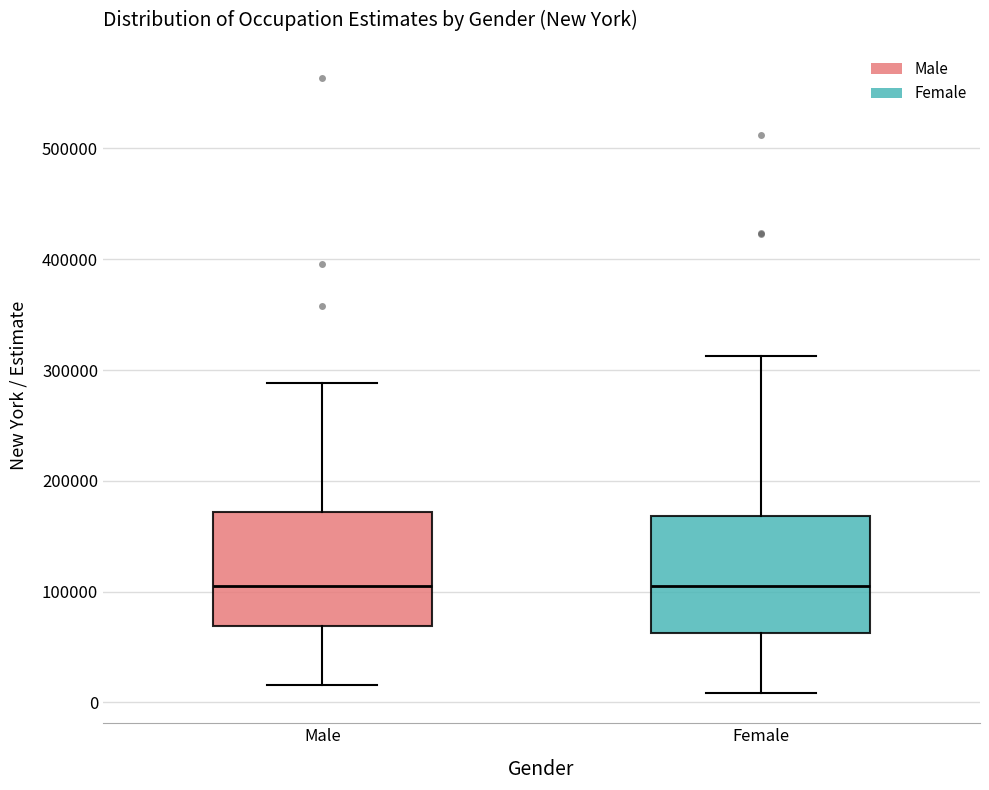

Where does the upper whisker of the box for Female end on the y-axis? The values are not printed on the chart, so give them approximately, as read against the axis.

310000